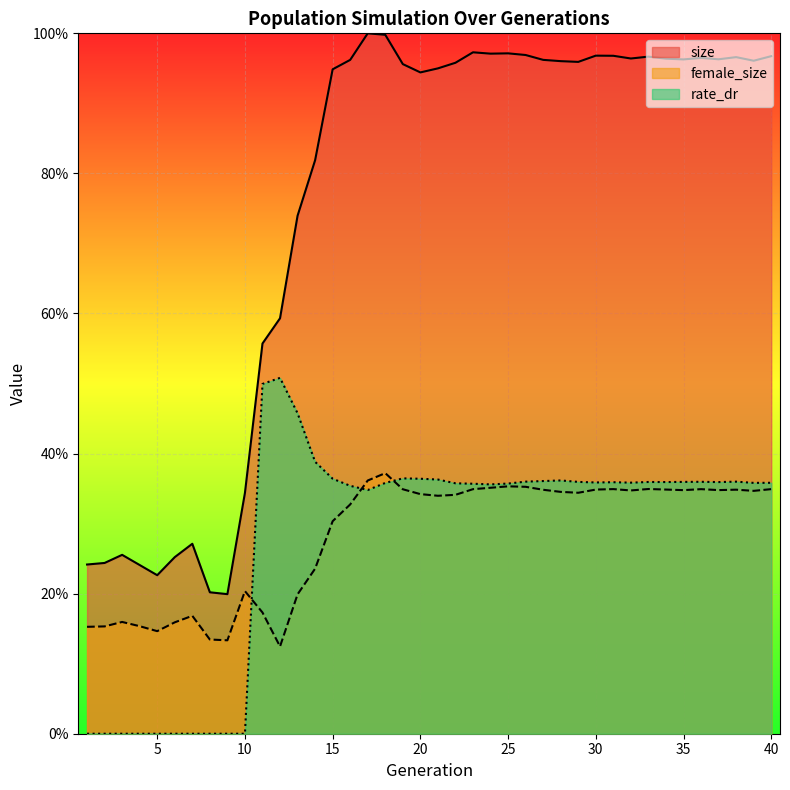

Reading left to right, list all the values displayed in this chart.

size: 1=0.2	2=0.2	3=0.3	4=0.2	5=0.2	6=0.3	7=0.3	8=0.2	9=0.2	10=0.3	11=0.6	12=0.6	13=0.7	14=0.8	15=0.9	16=1.0	17=1.0	18=1.0	19=1.0	20=0.9	21=0.9	22=1.0	23=1.0	24=1.0	25=1.0	26=1.0	27=1.0	28=1.0	29=1.0	30=1.0	31=1.0	32=1.0	33=1.0	34=1.0	35=1.0	36=1.0	37=1.0	38=1.0	39=1.0	40=1.0
female_size: 1=0.2	2=0.2	3=0.2	4=0.2	5=0.1	6=0.2	7=0.2	8=0.1	9=0.1	10=0.2	11=0.2	12=0.1	13=0.2	14=0.2	15=0.3	16=0.3	17=0.4	18=0.4	19=0.3	20=0.3	21=0.3	22=0.3	23=0.3	24=0.4	25=0.4	26=0.4	27=0.3	28=0.3	29=0.3	30=0.3	31=0.3	32=0.3	33=0.3	34=0.3	35=0.3	36=0.3	37=0.3	38=0.3	39=0.3	40=0.3
rate_dr: 1=0.0	2=0.0	3=0.0	4=0.0	5=0.0	6=0.0	7=0.0	8=0.0	9=0.0	10=0.0	11=0.5	12=0.5	13=0.5	14=0.4	15=0.4	16=0.4	17=0.3	18=0.4	19=0.4	20=0.4	21=0.4	22=0.4	23=0.4	24=0.4	25=0.4	26=0.4	27=0.4	28=0.4	29=0.4	30=0.4	31=0.4	32=0.4	33=0.4	34=0.4	35=0.4	36=0.4	37=0.4	38=0.4	39=0.4	40=0.4